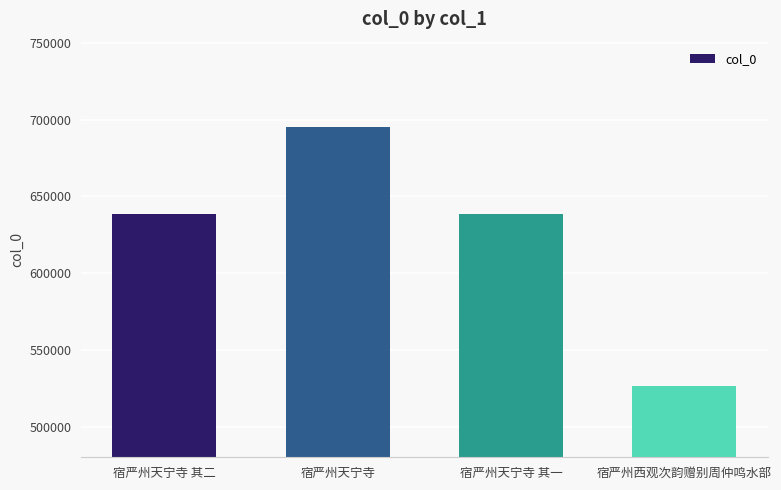

What is the sum of the values at 宿严州天宁寺 其二 and 宿严州西观次韵赠别周仲鸣水部?

1164839